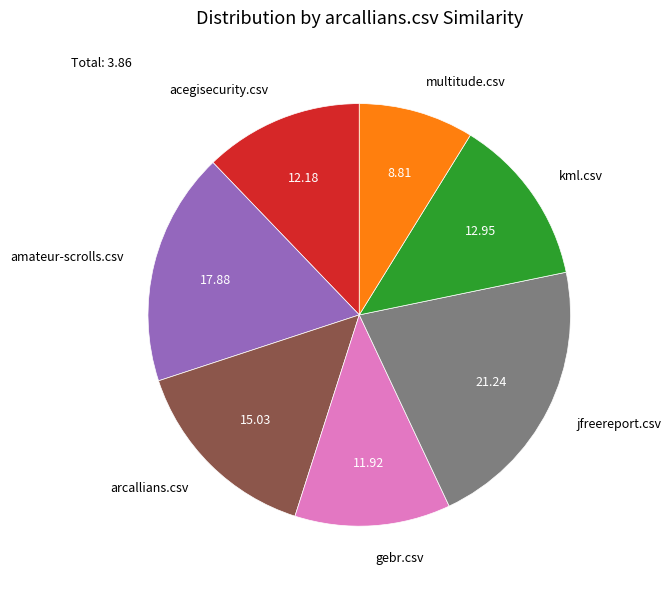

Is the sum of acegisecurity.csv and gebr.csv greater than half?

No